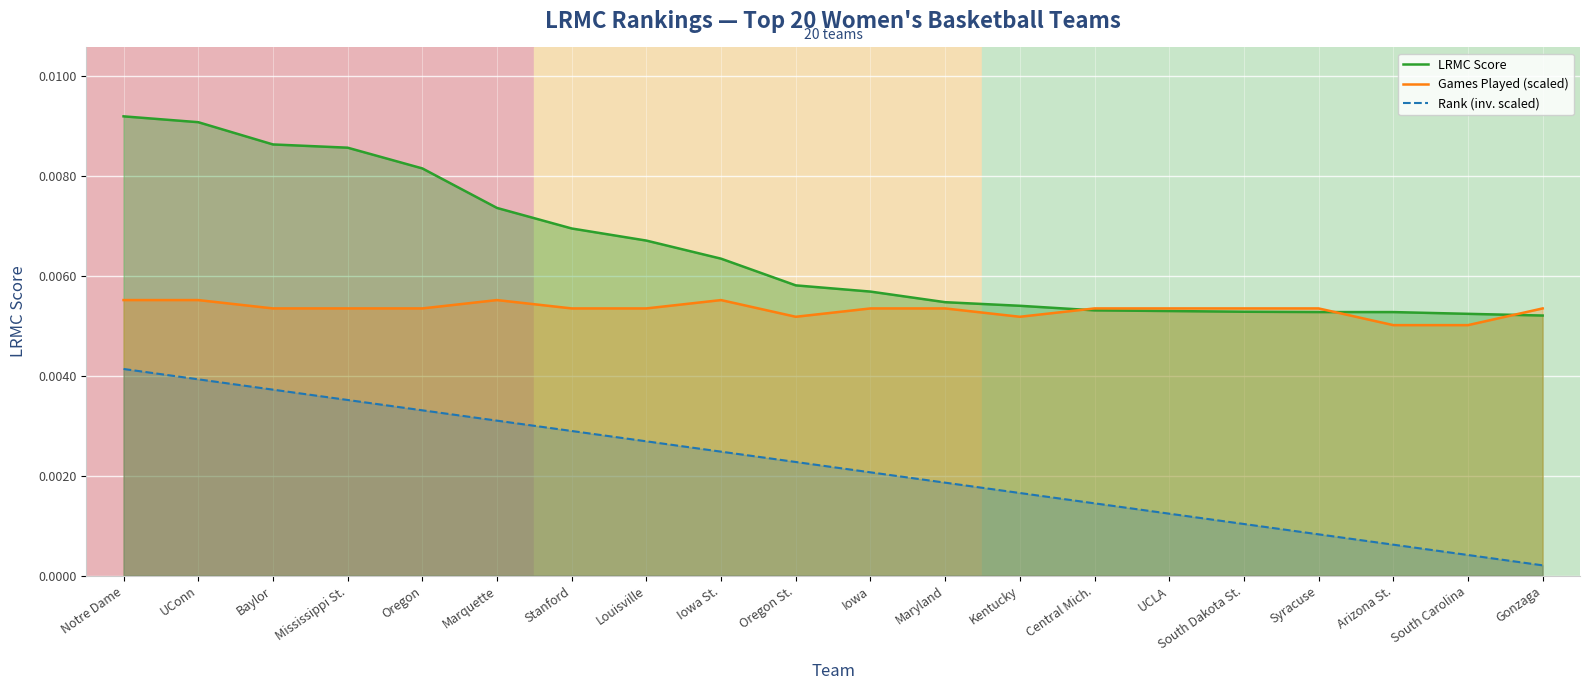

True or false: LRMC Score and Rank (inv. scaled) cross at least once.

False